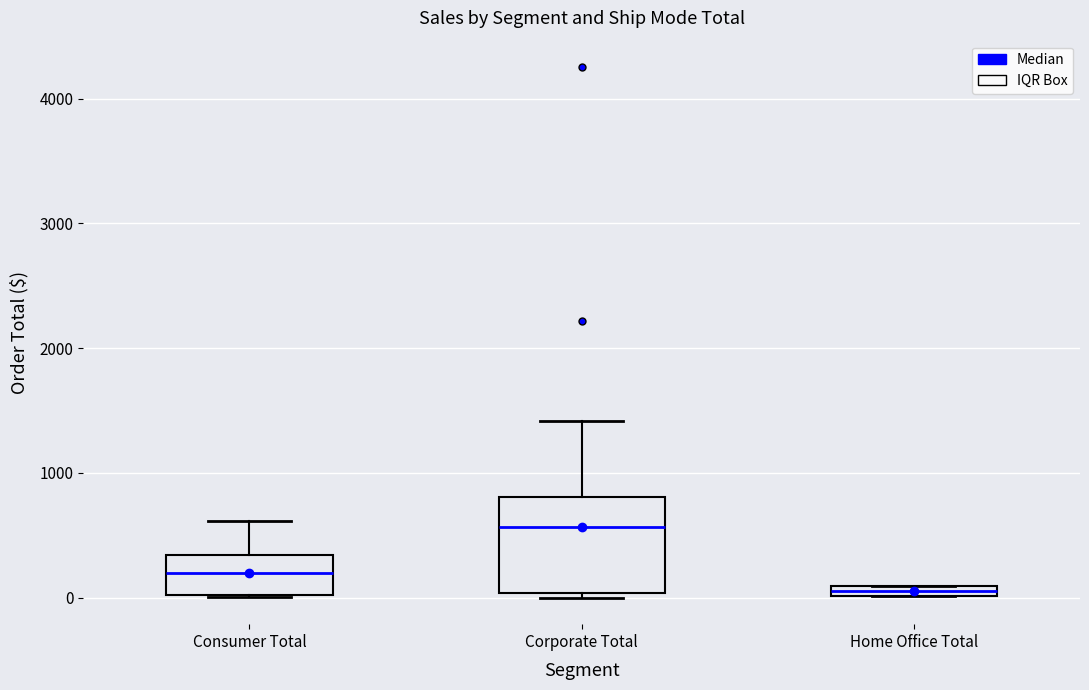

Which box has the lowest median line?

Home Office Total